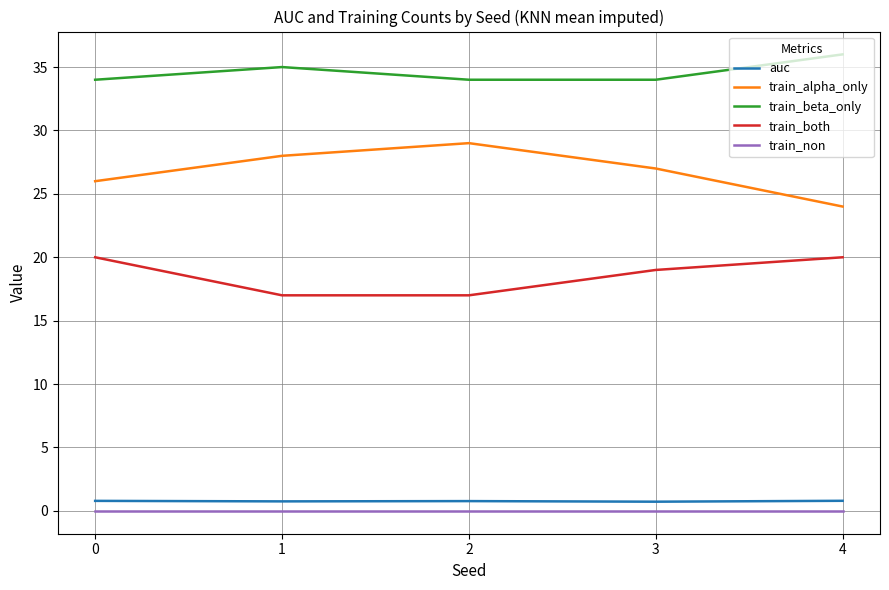

List the series in order of their peak value, lowest first.

train_non, auc, train_both, train_alpha_only, train_beta_only